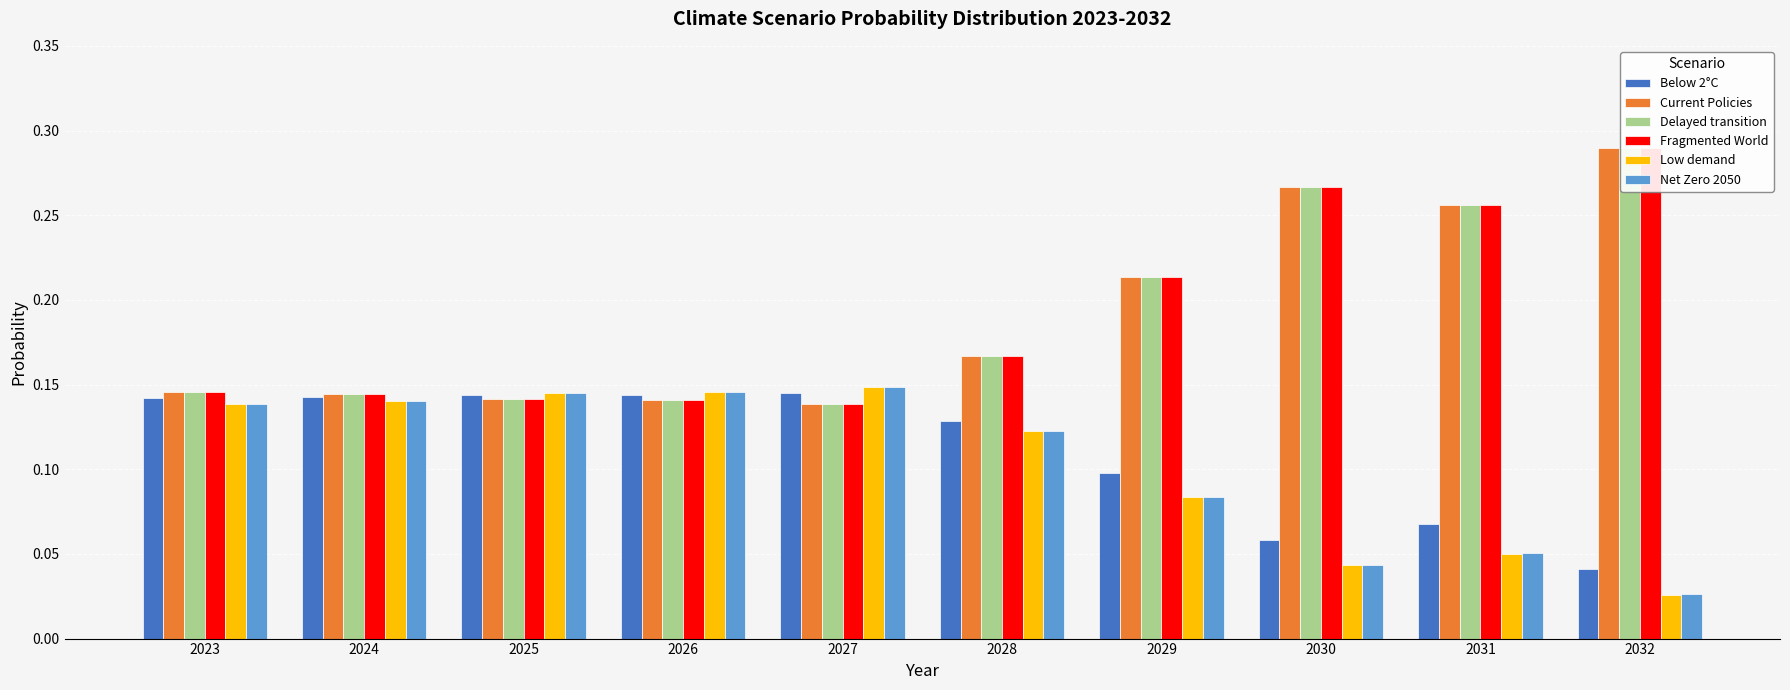

Reading left to right, extract all data points from this chart.

Below 2°C: 2023=0.1	2024=0.1	2025=0.1	2026=0.1	2027=0.1	2028=0.1	2029=0.1	2030=0.1	2031=0.1	2032=0.0
Current Policies: 2023=0.1	2024=0.1	2025=0.1	2026=0.1	2027=0.1	2028=0.2	2029=0.2	2030=0.3	2031=0.3	2032=0.3
Delayed transition: 2023=0.1	2024=0.1	2025=0.1	2026=0.1	2027=0.1	2028=0.2	2029=0.2	2030=0.3	2031=0.3	2032=0.3
Fragmented World: 2023=0.1	2024=0.1	2025=0.1	2026=0.1	2027=0.1	2028=0.2	2029=0.2	2030=0.3	2031=0.3	2032=0.3
Low demand: 2023=0.1	2024=0.1	2025=0.1	2026=0.1	2027=0.1	2028=0.1	2029=0.1	2030=0.0	2031=0.0	2032=0.0
Net Zero 2050: 2023=0.1	2024=0.1	2025=0.1	2026=0.1	2027=0.1	2028=0.1	2029=0.1	2030=0.0	2031=0.1	2032=0.0